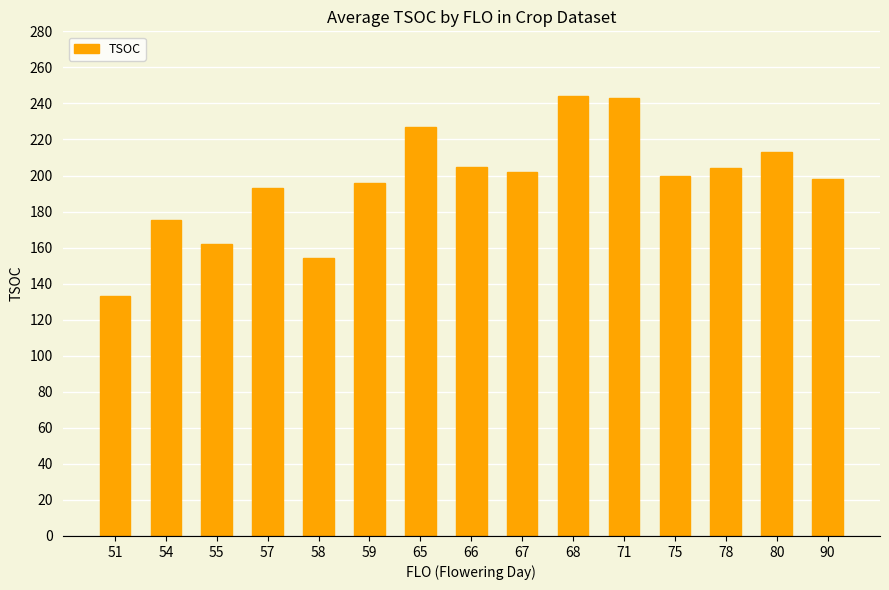

The chart shows a value of 320.3 at 66. True or false?

False